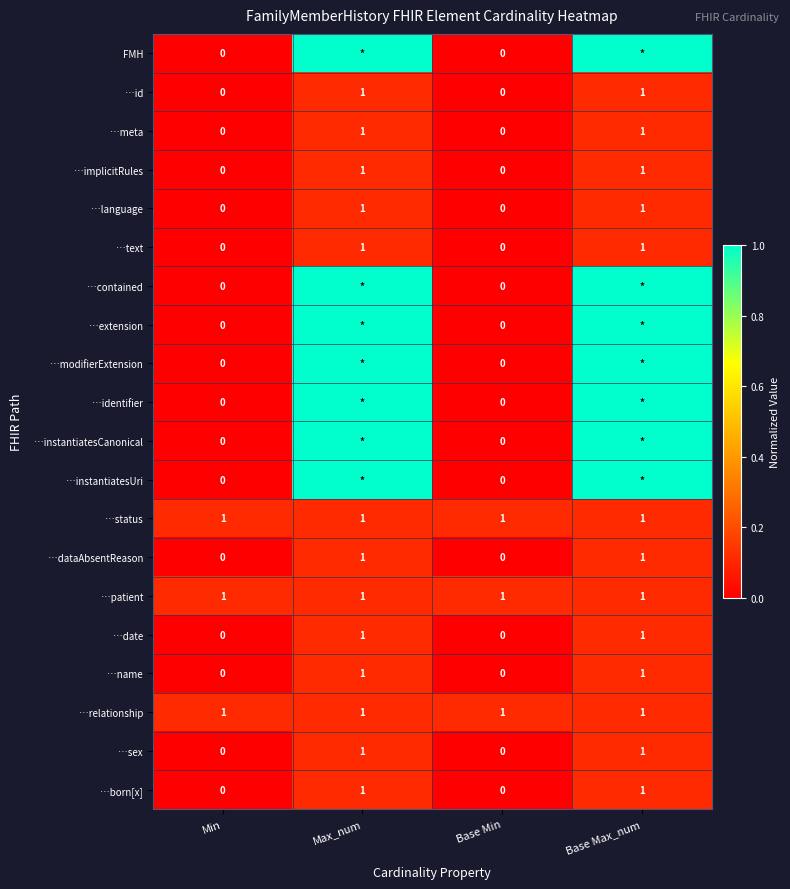

How many series are shown in this chart?

20